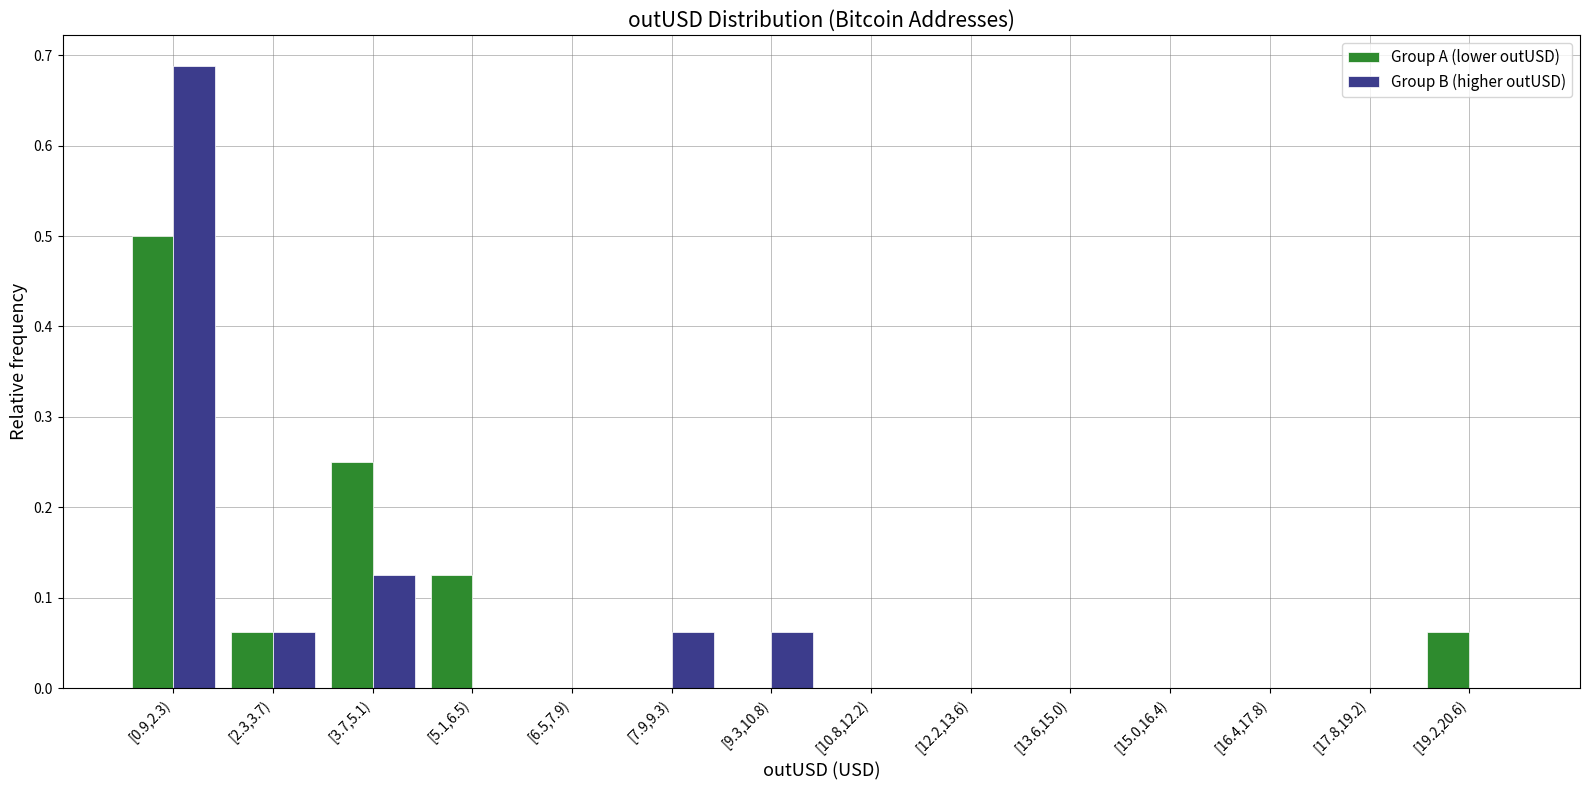

What value does the Group A (lower outUSD) series have at [0.9,2.3)?

0.5